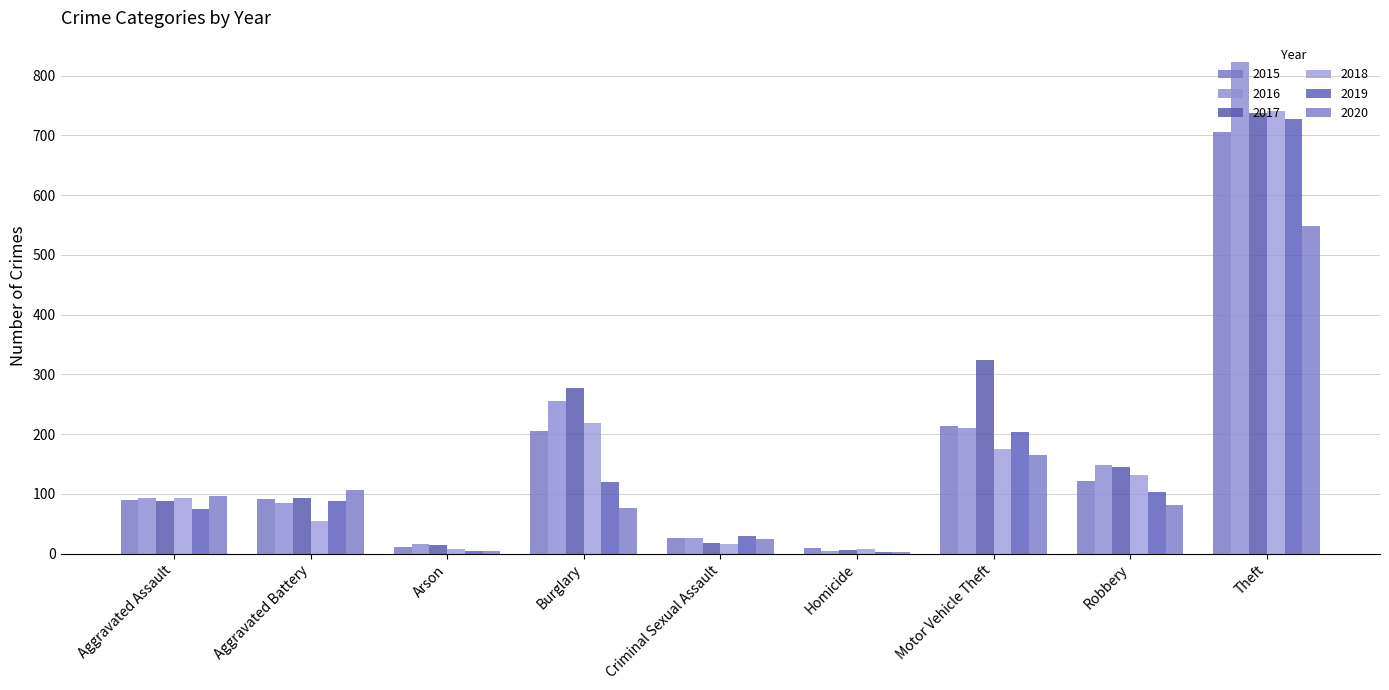

Are the bars grouped side by side (vs. stacked)?

Yes